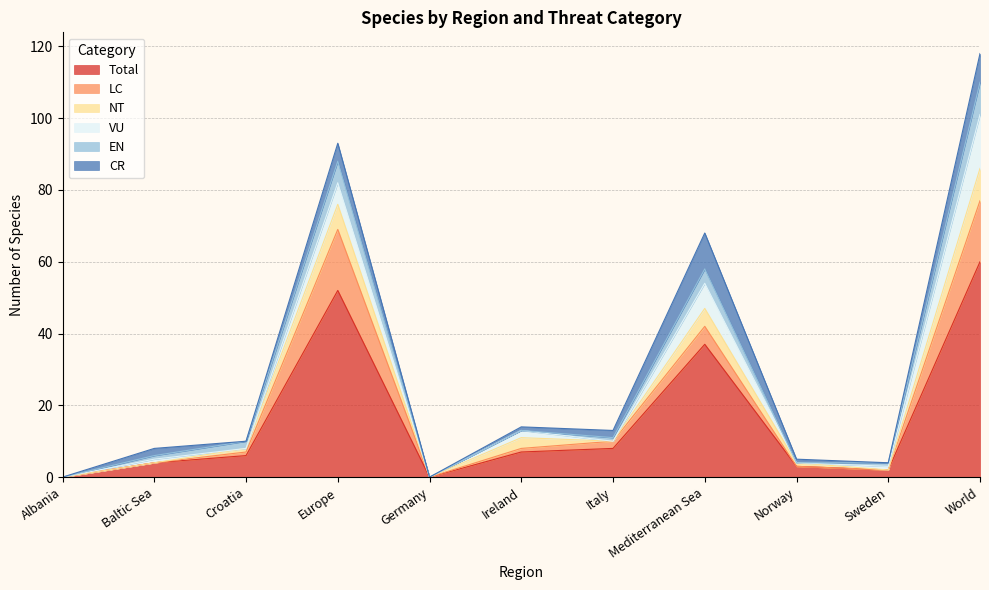

True or false: Total has more than 1 points higher than both neighbors.

True